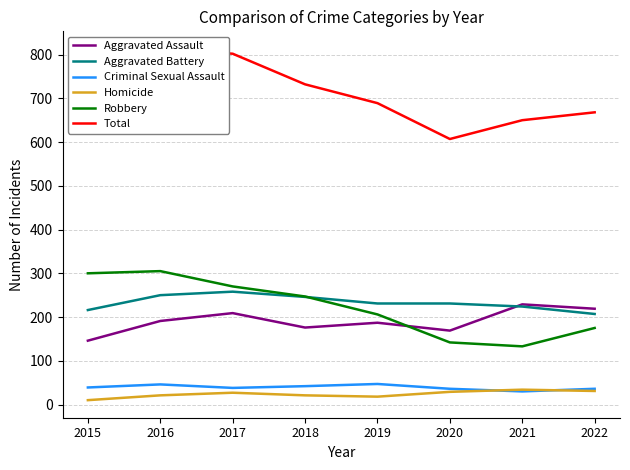

Does the chart display data point markers on the line(s)?

No